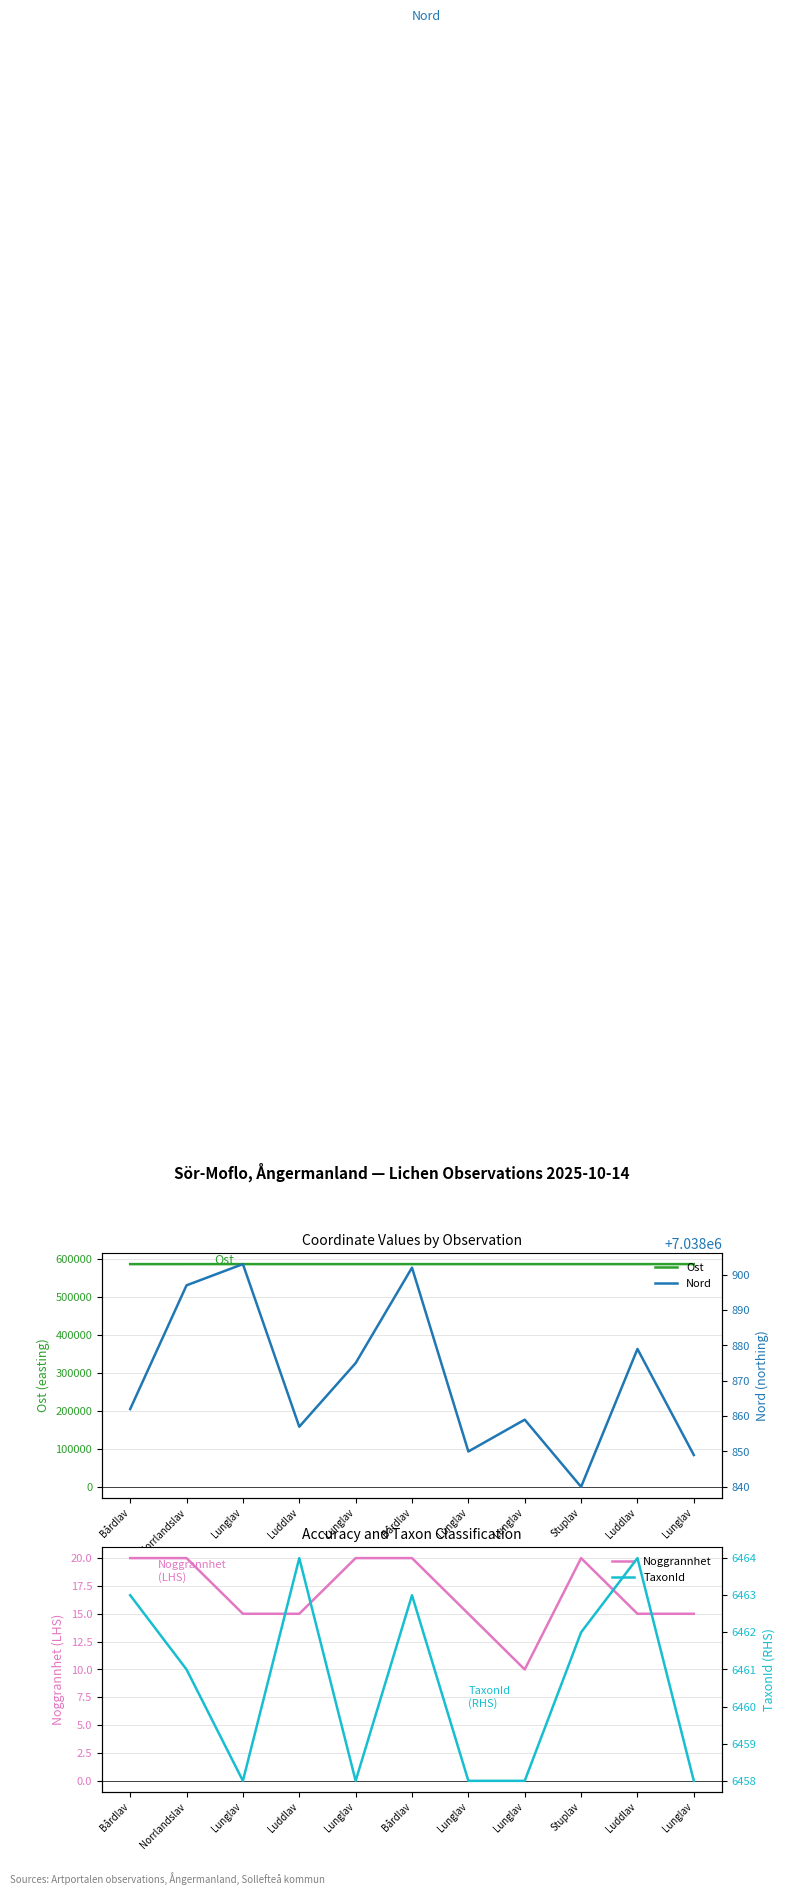

How many categories are shown in the chart?

11